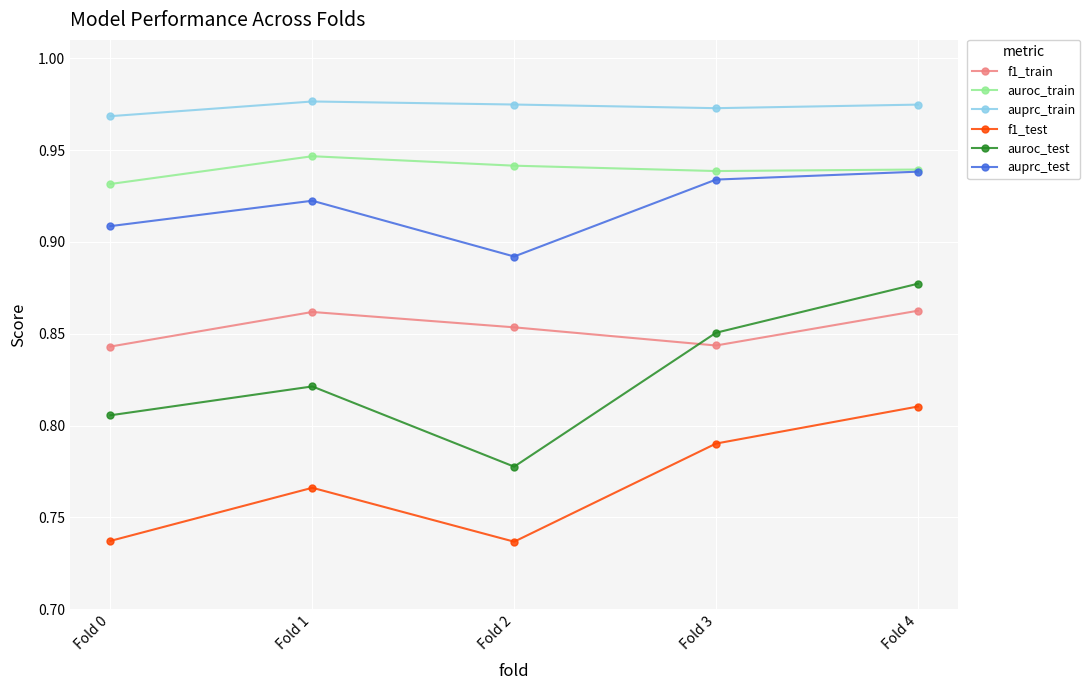

How many interior local valleys does the auroc_test series have?

1